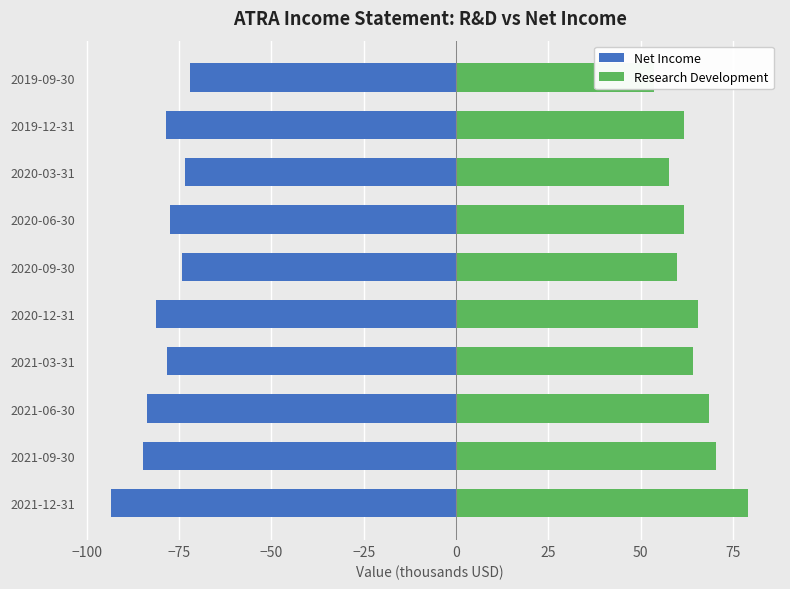

Rank the series by their average value, from lowest to highest.

Net Income, Research Development